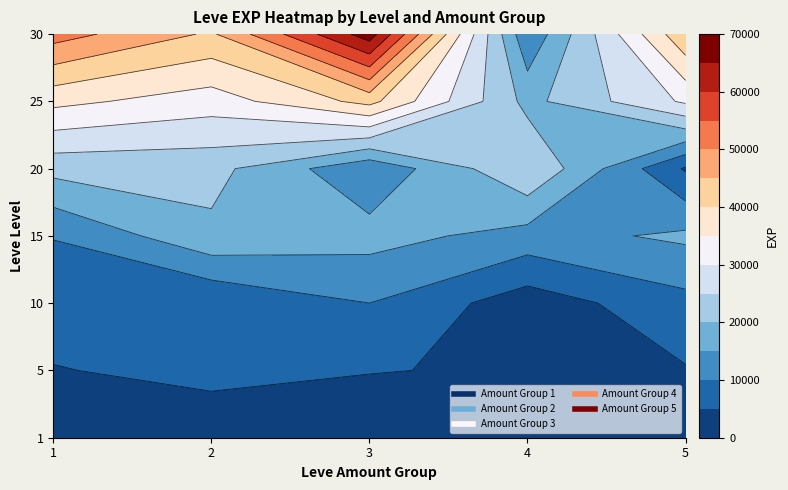

What is the difference between the second highest and second lowest values in the 3 series?

36410